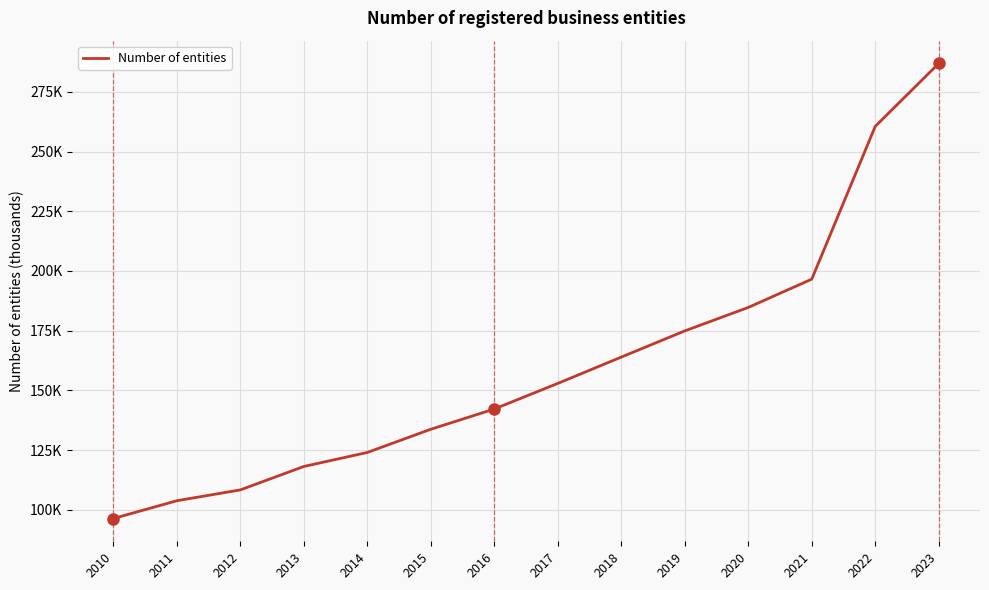

What is the value of the 3rd point from the left?

108.3